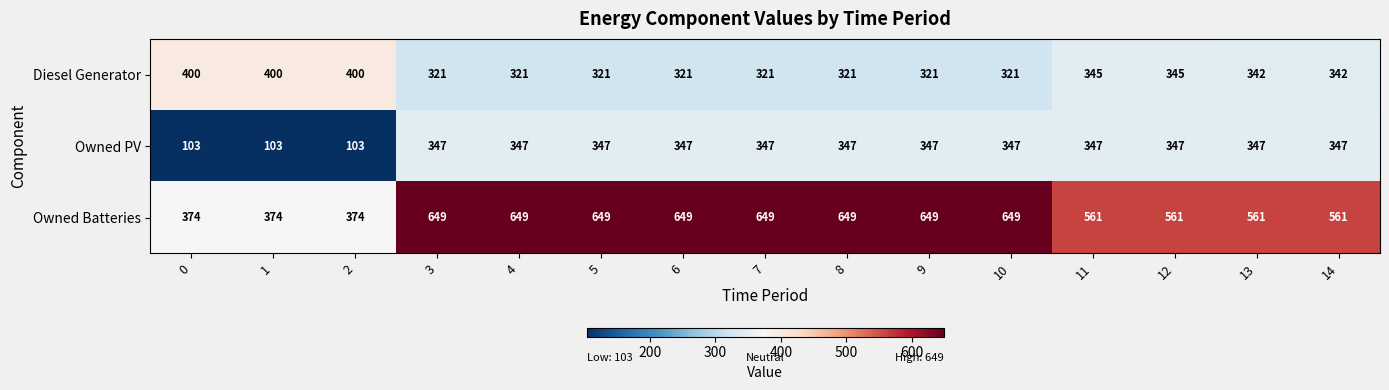

What is the difference between the Owned Batteries values at 2 and 4?

275